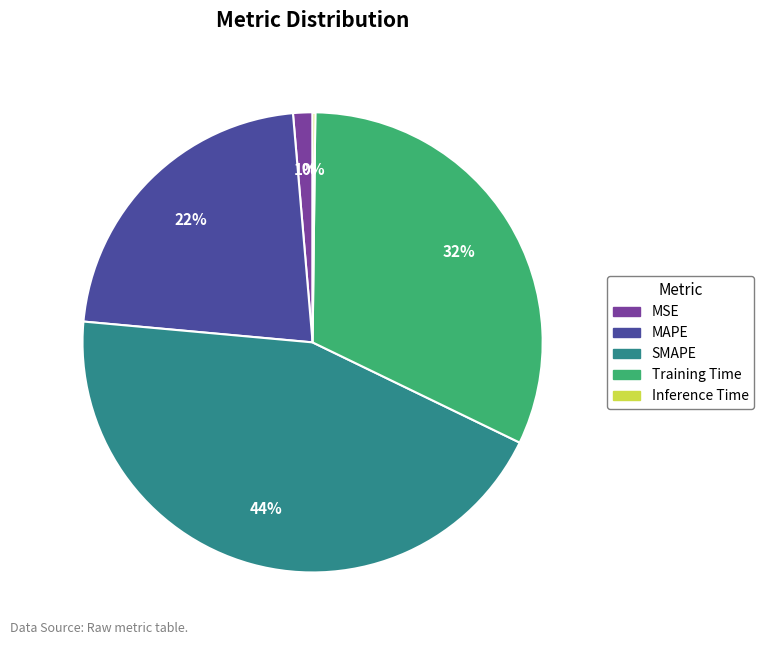

Does Training Time represent more than half of the total?

No